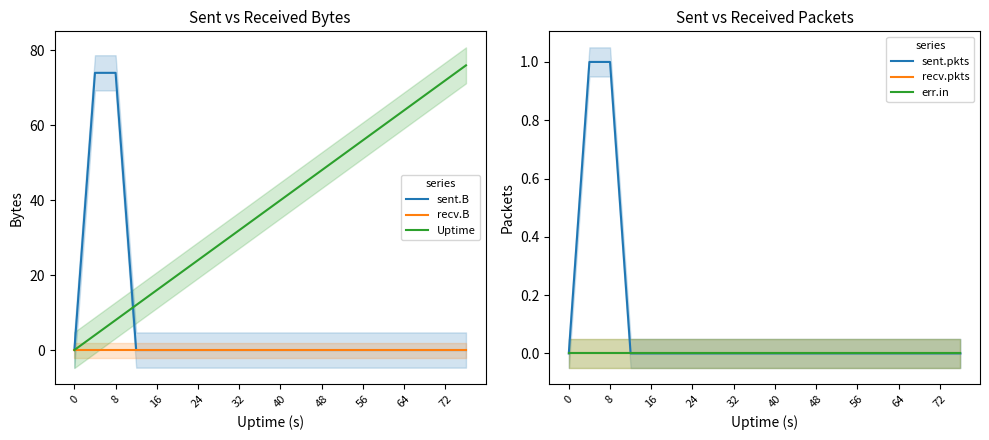

How many distinct data groups are displayed?

6